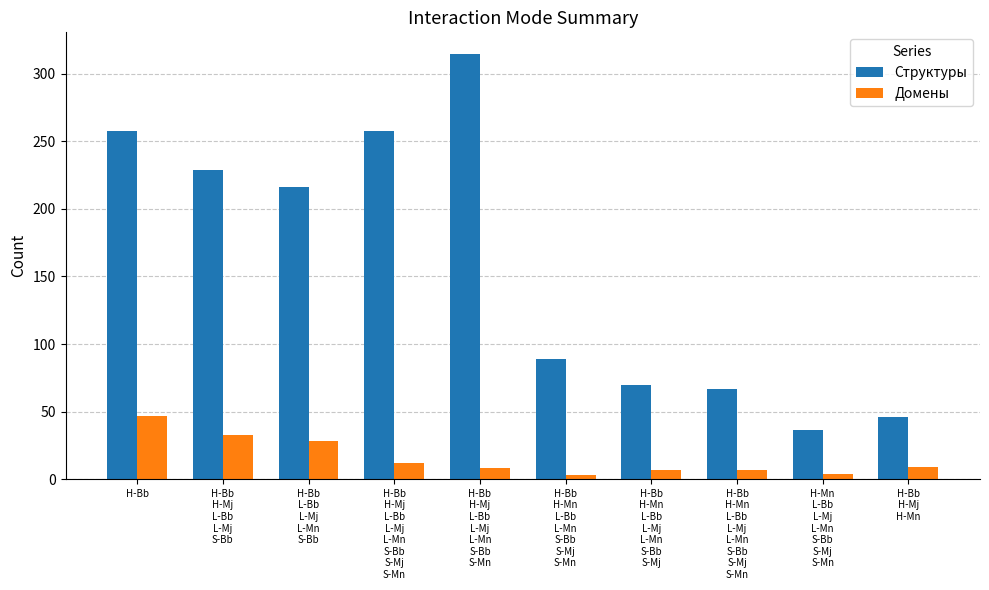

What are all the series names shown in the legend?

Структуры, Домены